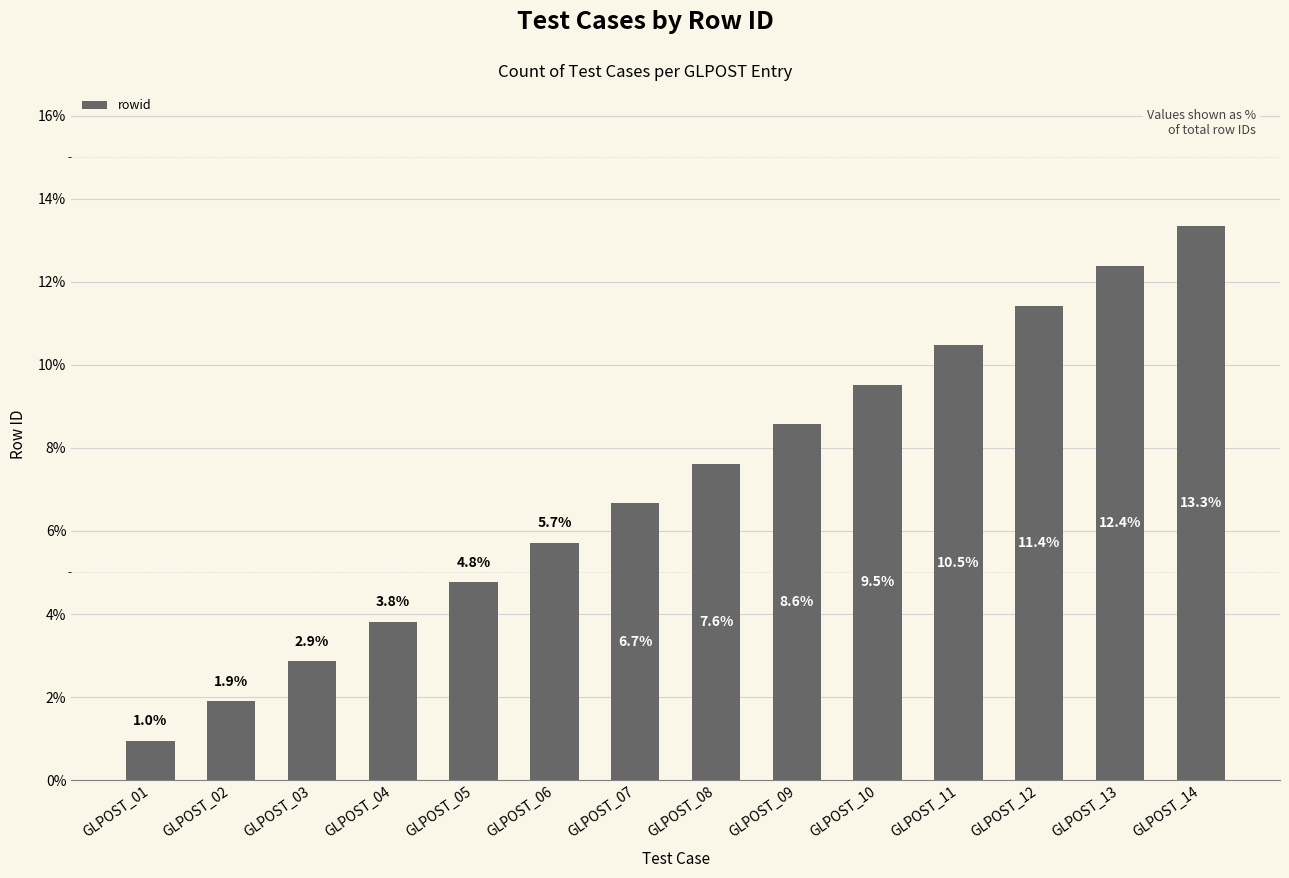

How many values are below 7?

7